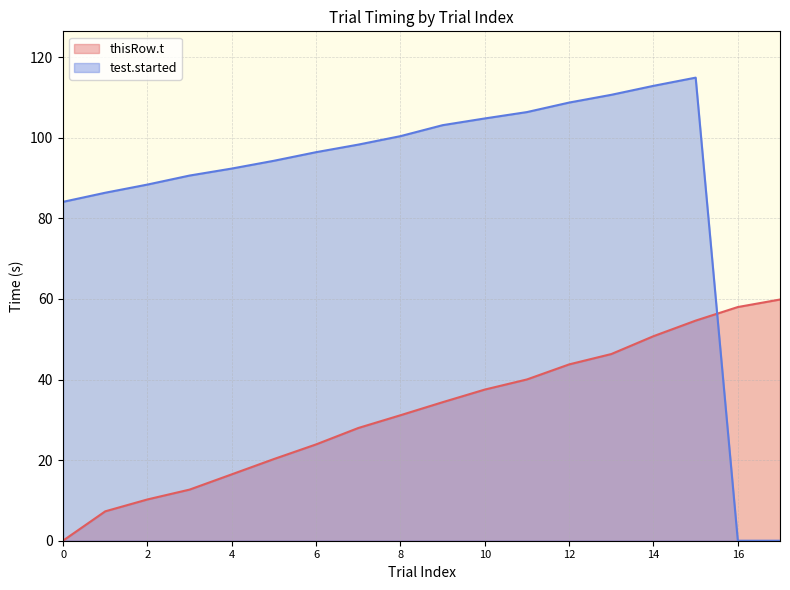

Which series has the widest spread of values?

test.started